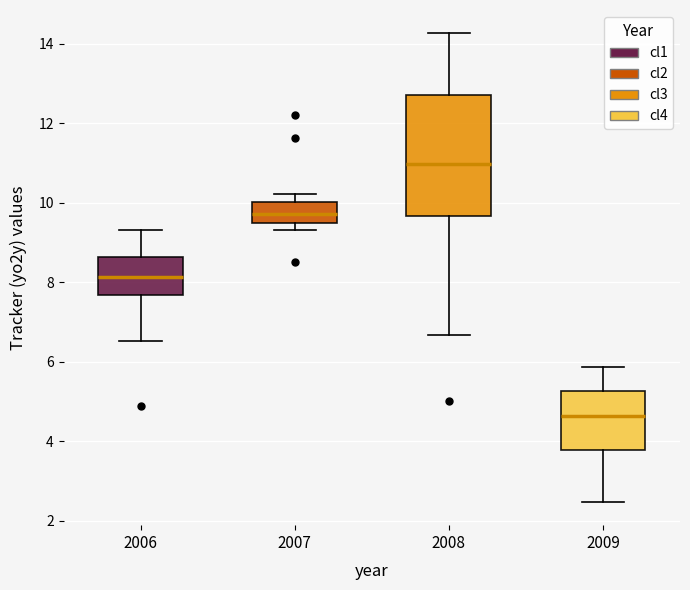

Which box's median line is the highest?

2008